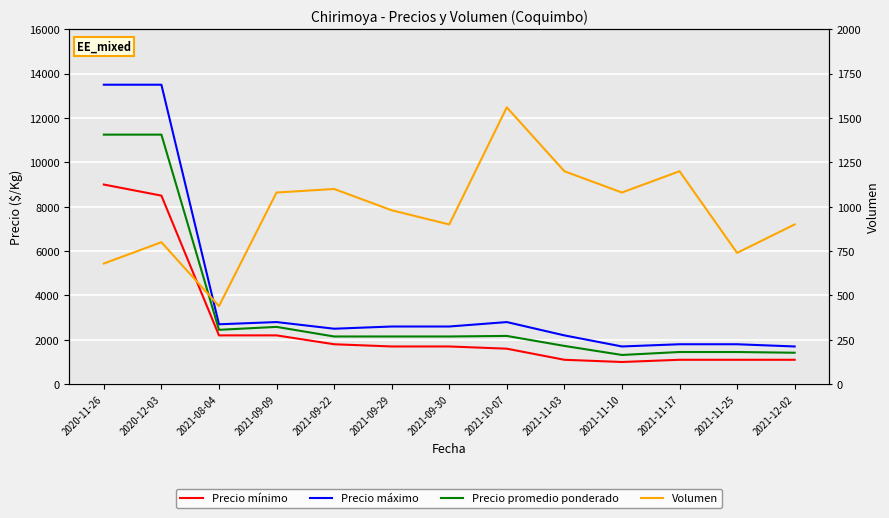

The Precio máximo series shows 4282 at 2021-08-04. True or false?

False